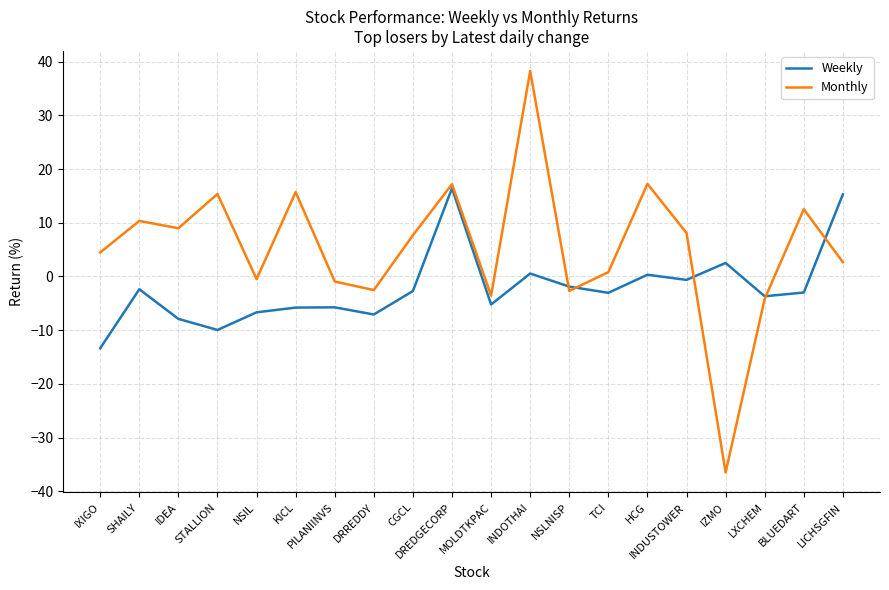

What is the difference between the maximum and second lowest values in the Weekly series?

26.4